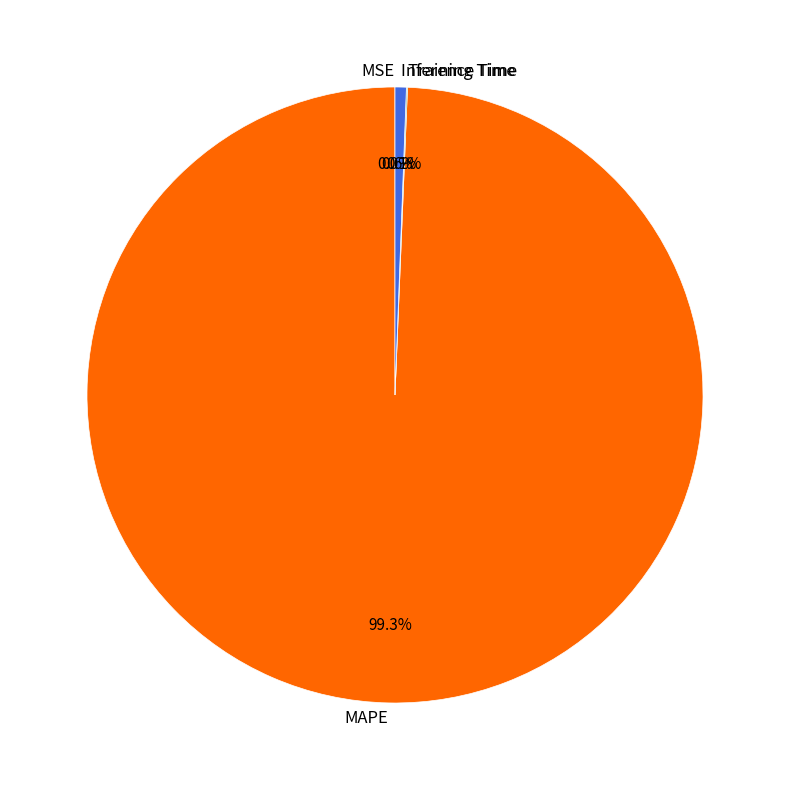

How much of the chart is everything except MAPE?

0.7%